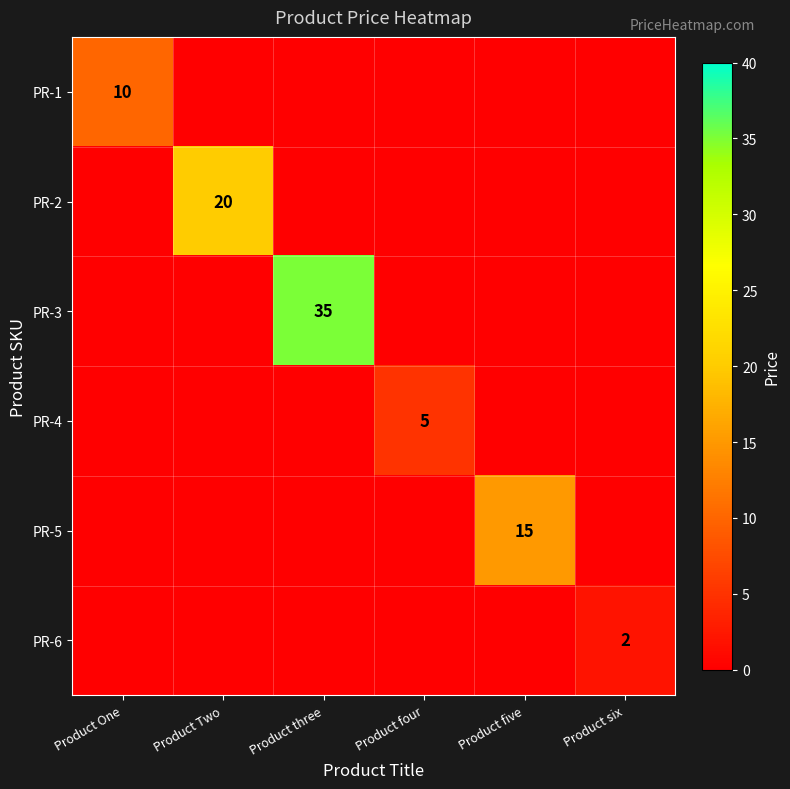

The PR-4 series shows 5 at Product four. True or false?

True